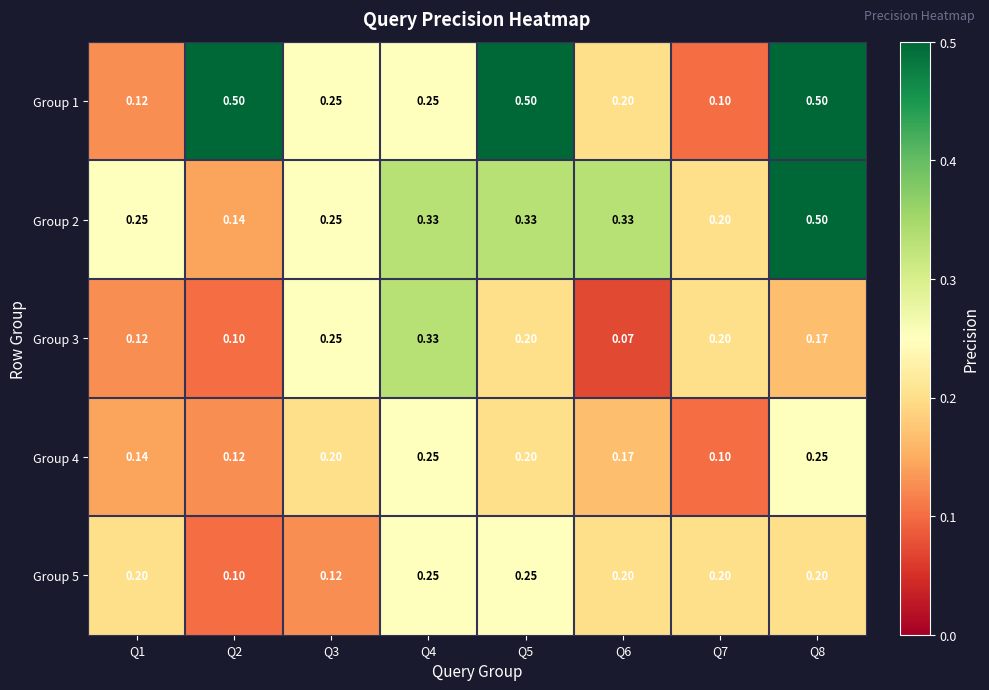

How many data points does each series have?

8